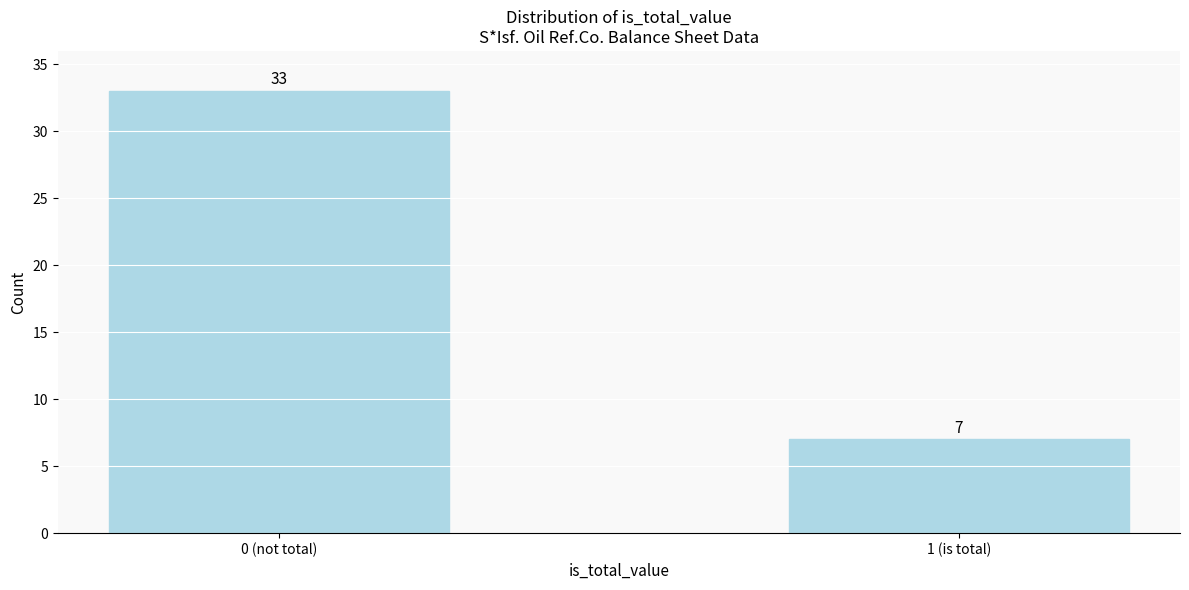

Reading left to right, transcribe all the data shown in this chart.

0 (not total)=33	1 (is total)=7